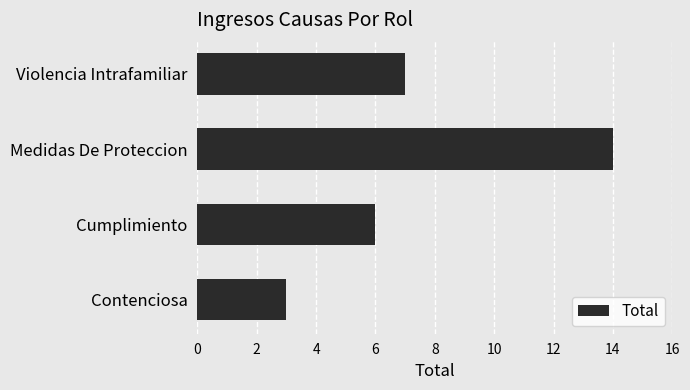

At which category does the chart reach its peak across all series?

Medidas De Proteccion